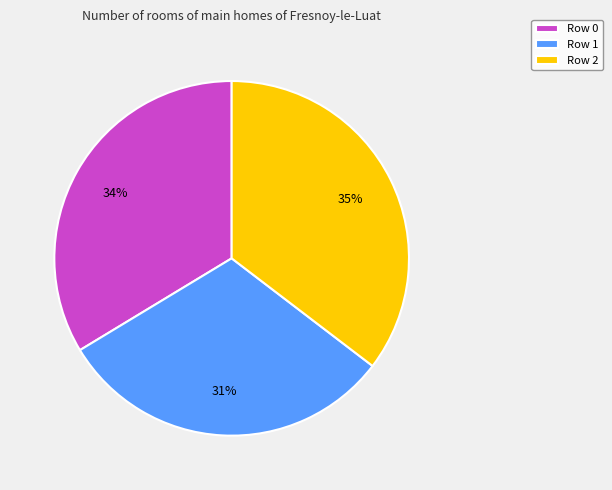

To the nearest percent, what is the difference between the Row 0 and Row 1 slice percentages?

3%